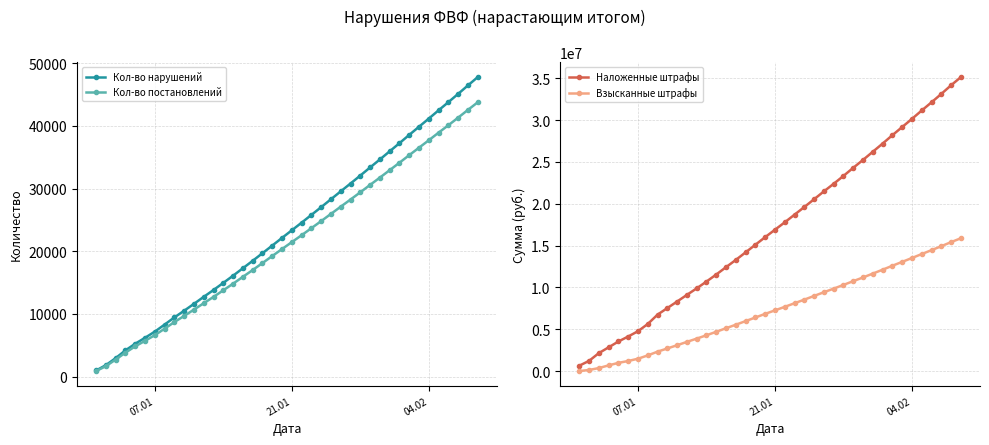

How many series are shown in this chart?

4